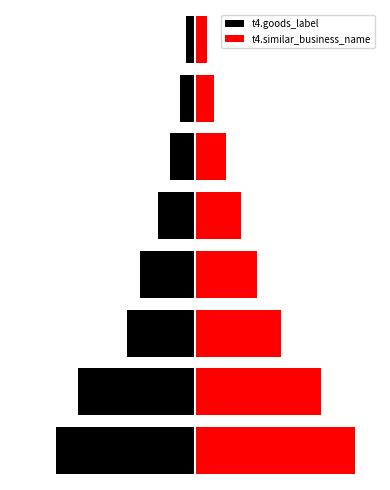

At how many categories does at least one series exceed 18?

4